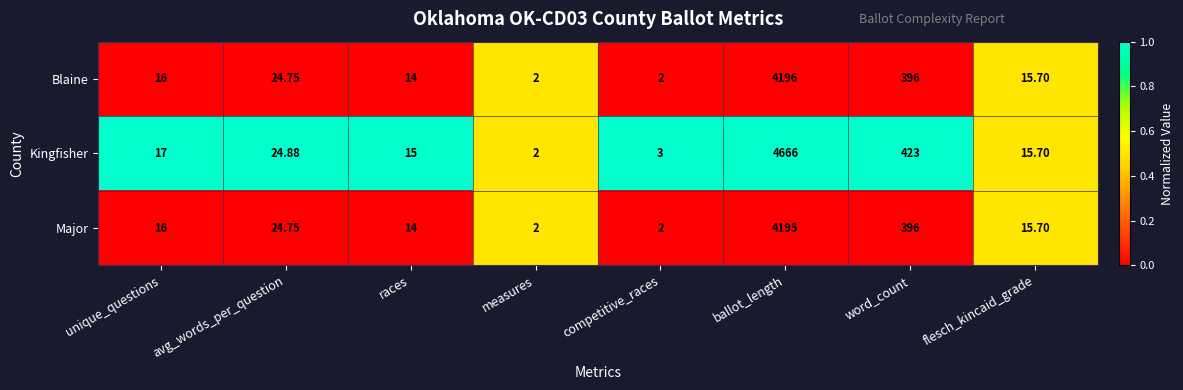

Where is Major nearest to the value 2098?

word_count